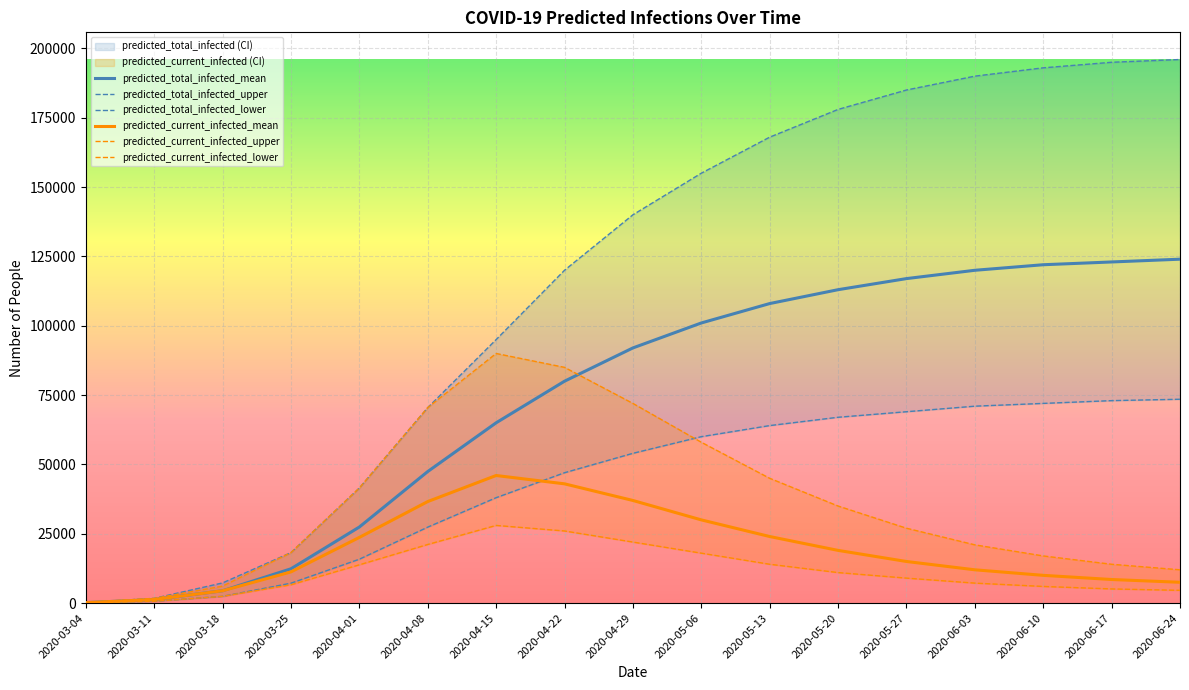

The value of predicted_current_infected_lower at 2020-04-22 is 36737. True or false?

False